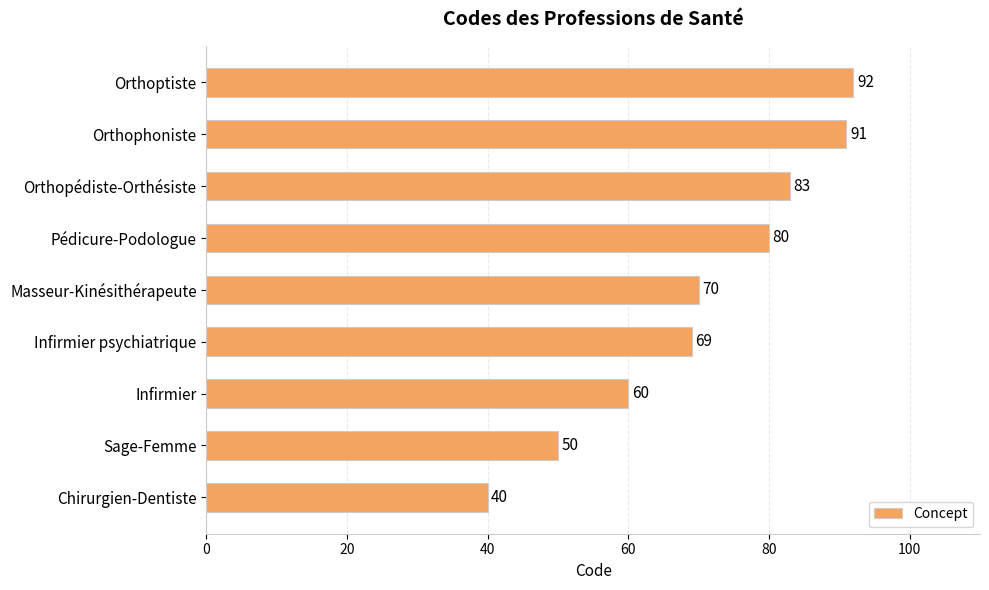

Which has a higher value, Masseur-Kinésithérapeute or Infirmier psychiatrique?

Masseur-Kinésithérapeute